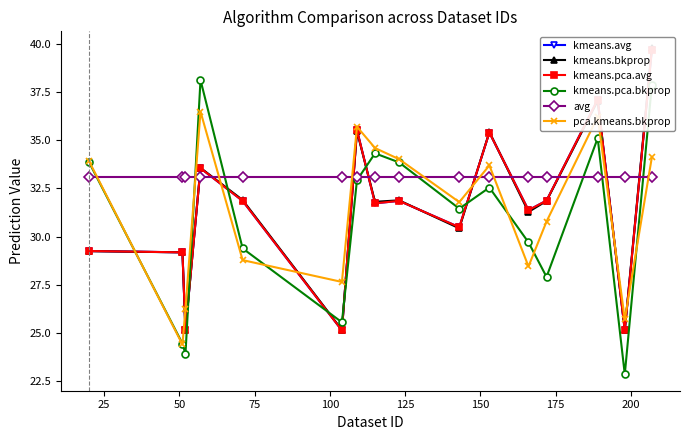

What is the value of the kmeans.pca.bkprop point at the 4th from the left?

38.1